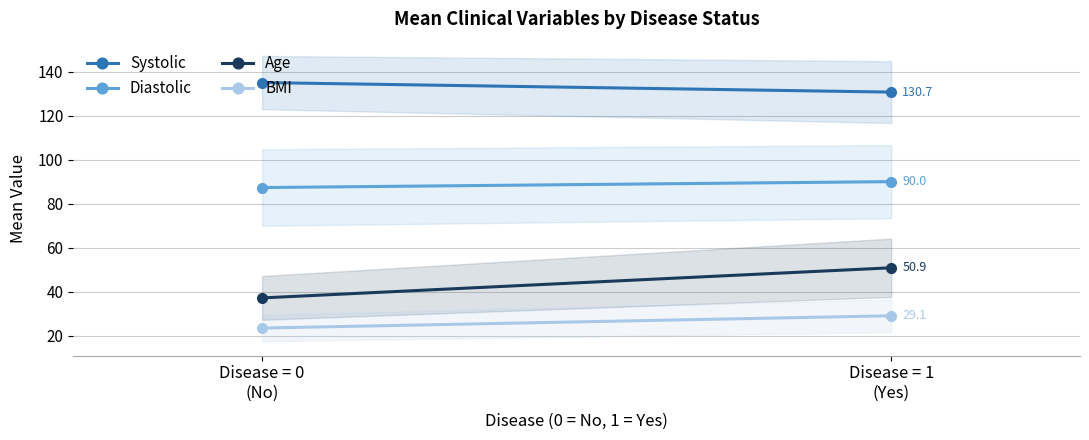

What is the difference between the BMI values at Disease = 1
(Yes) and Disease = 0
(No)?

5.6